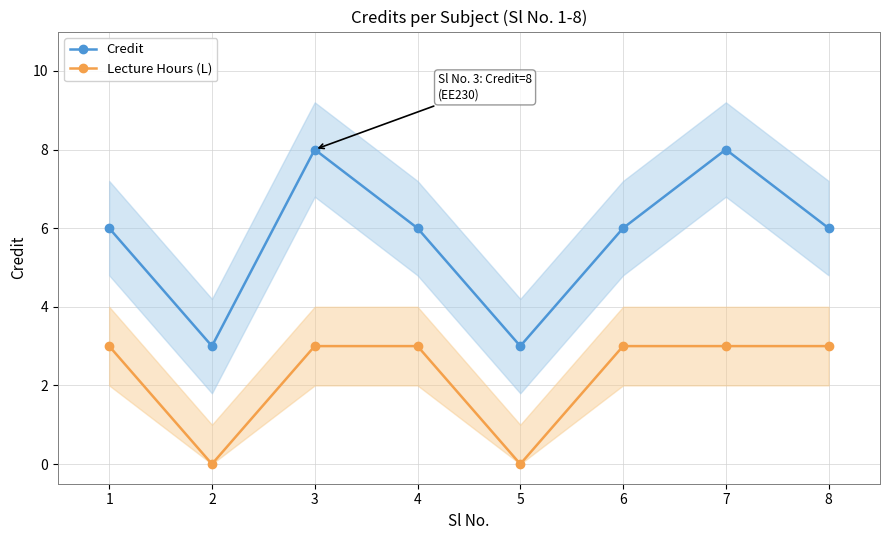

What is the difference between the highest and lowest values at 5?

3